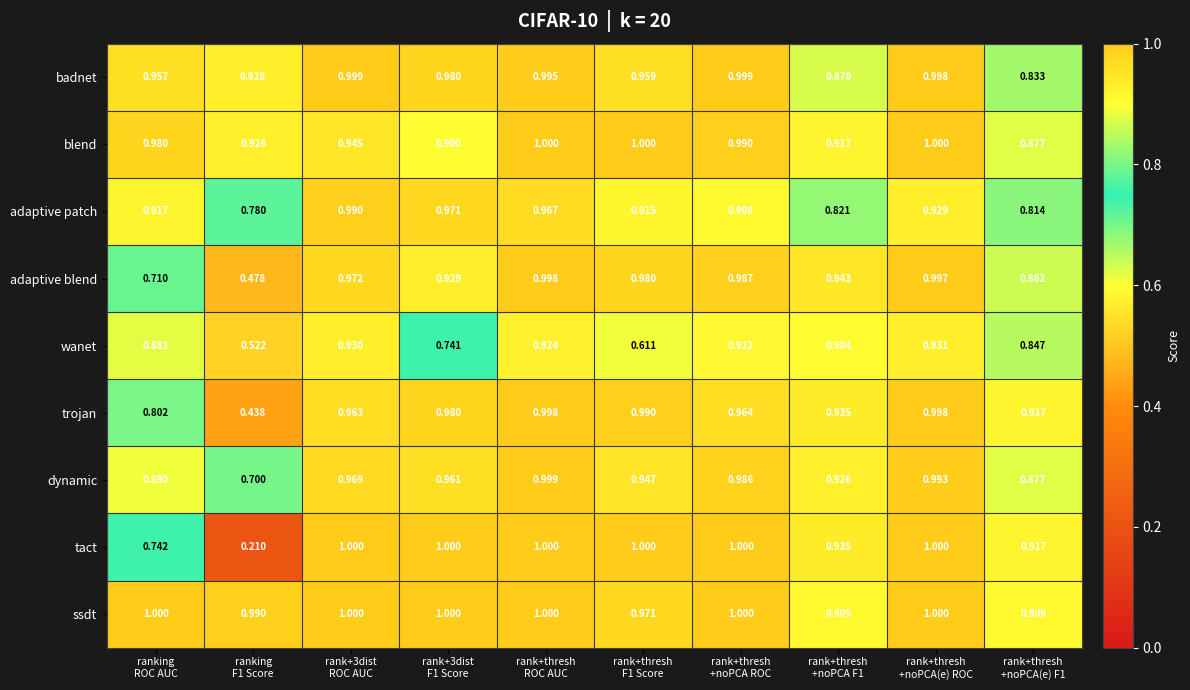

At how many categories does at least one series exceed 0?

10